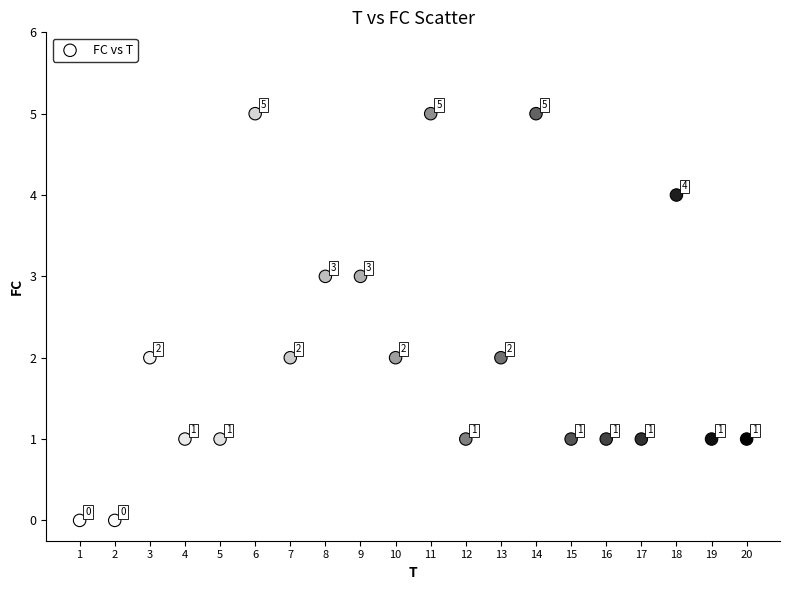

What is the range of Y values (max minus min)?

5